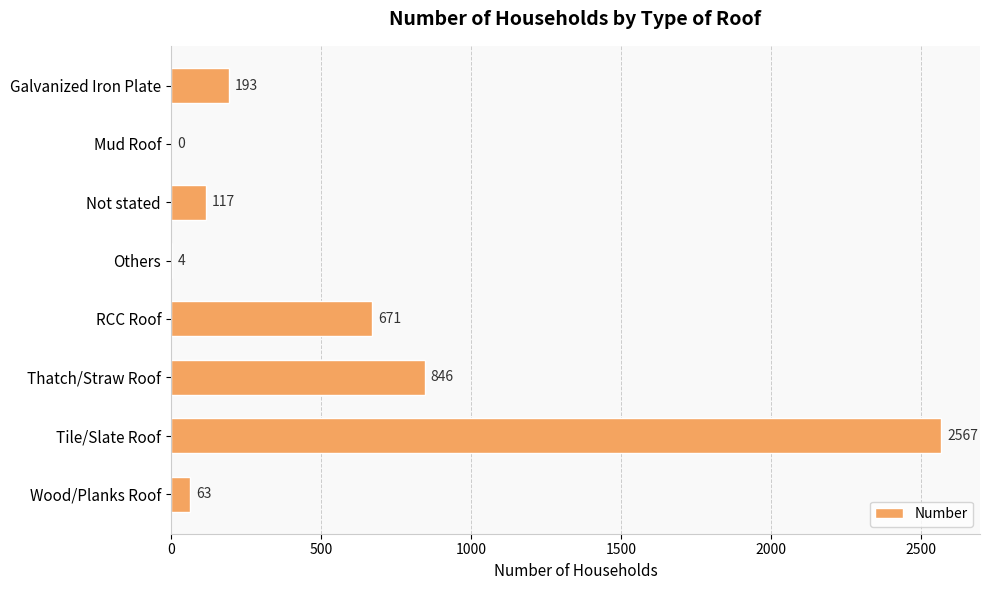

How many distinct data groups are displayed?

1